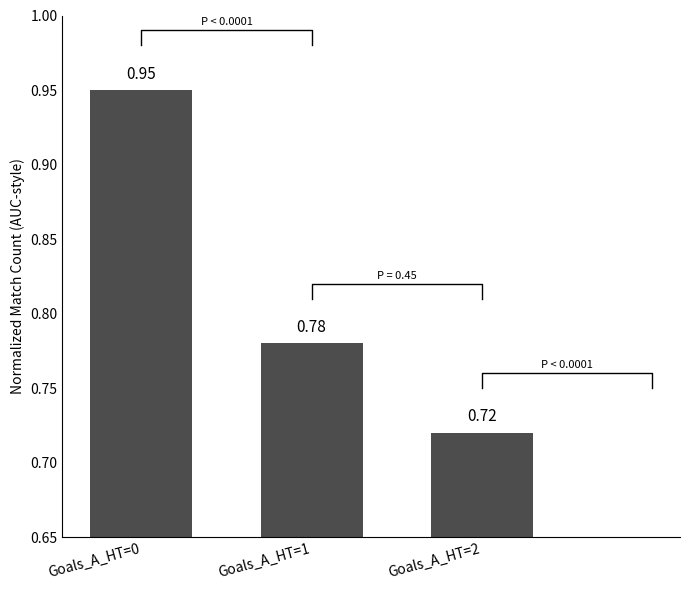

Are the bars grouped side by side (vs. stacked)?

No